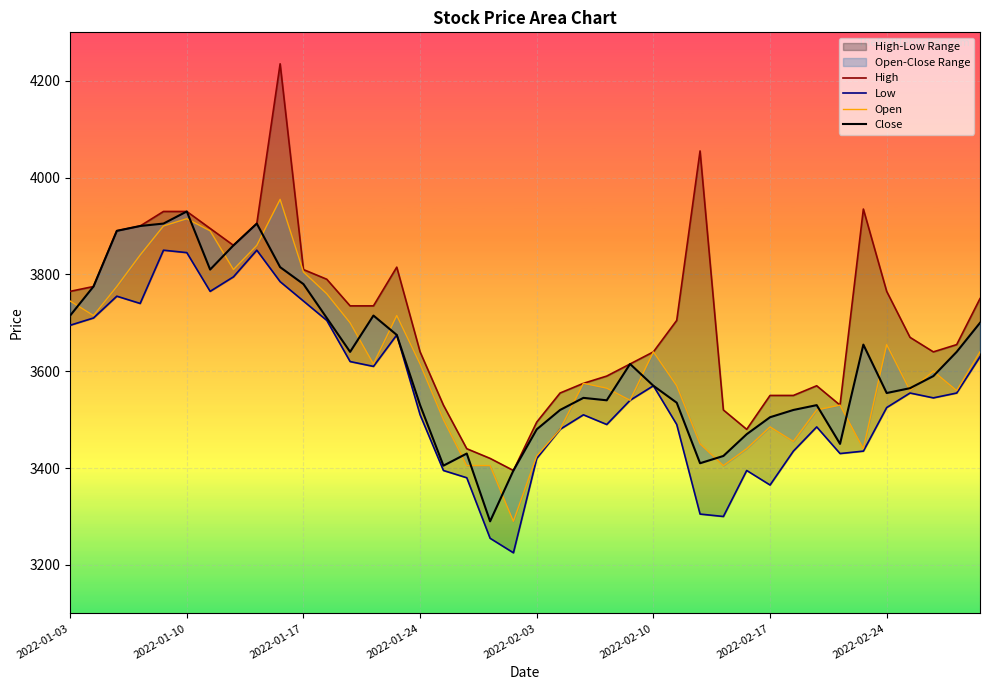

How many series are shown in this chart?

4